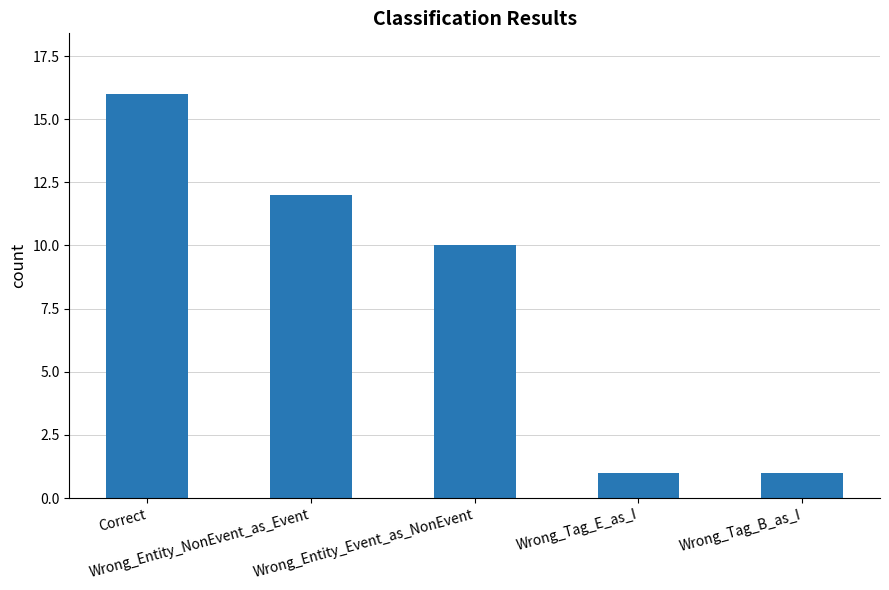

Reading right to left, transcribe all the data shown in this chart.

Wrong_Tag_B_as_I=1	Wrong_Tag_E_as_I=1	Wrong_Entity_Event_as_NonEvent=10	Wrong_Entity_NonEvent_as_Event=12	Correct=16